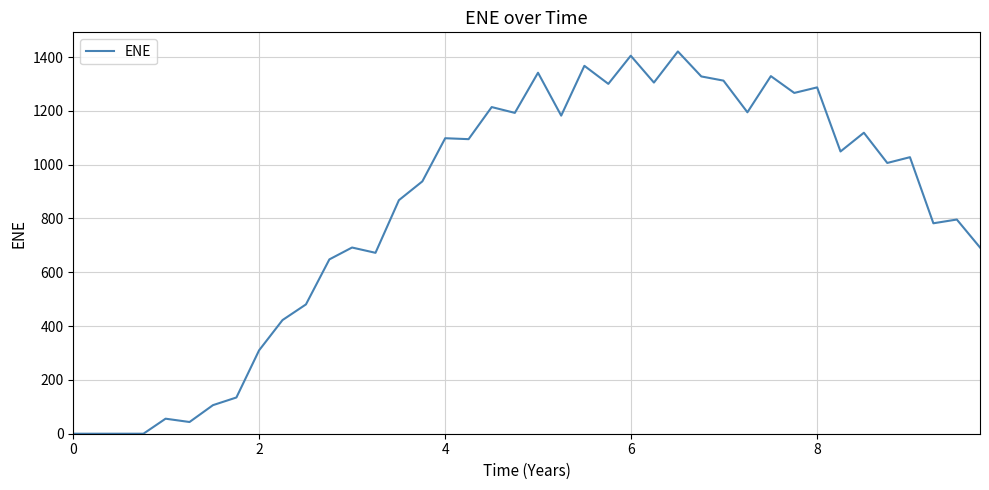

What is the average value?

837.1